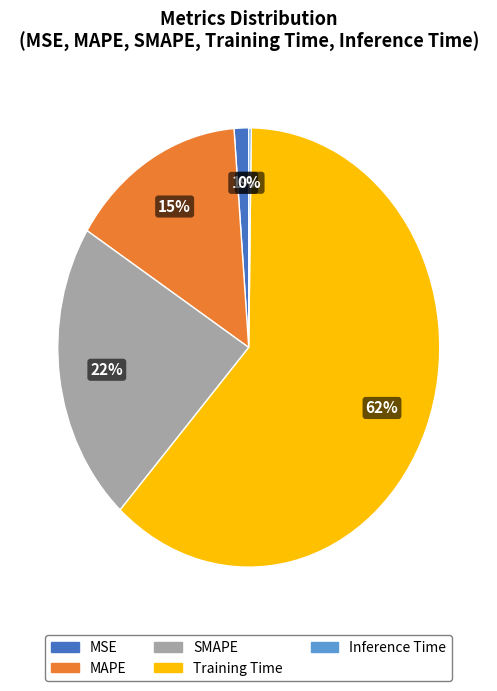

Does MAPE represent more than half of the total?

No